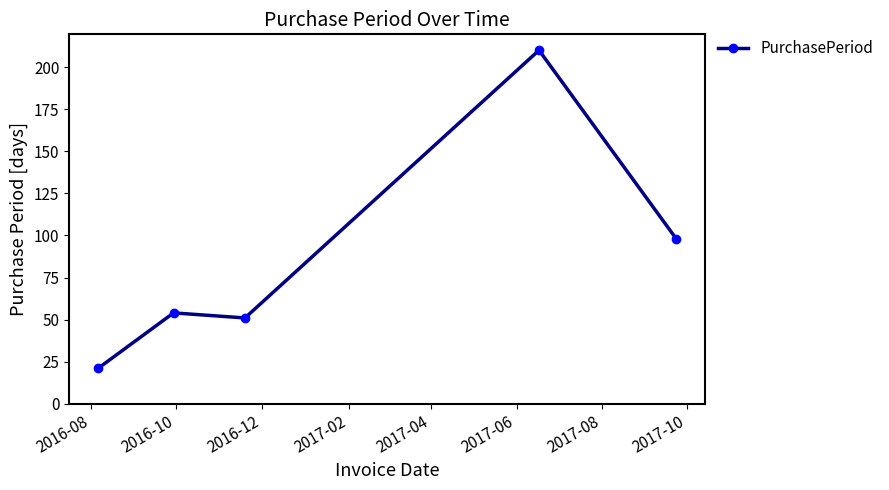

Reading right to left, what are all the values shown in this chart?

98	210	51	54	21